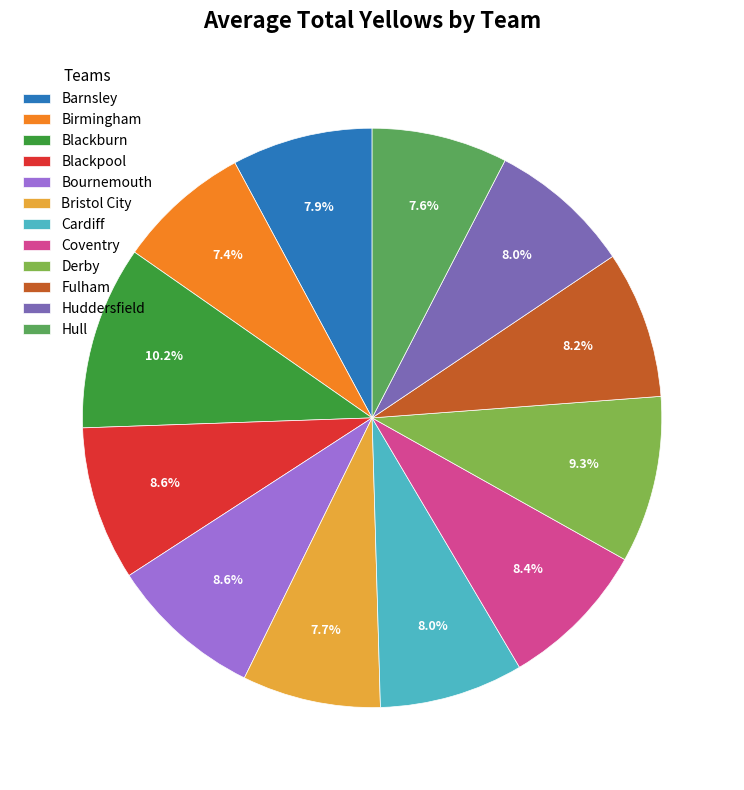

Does any single category account for the majority?

No